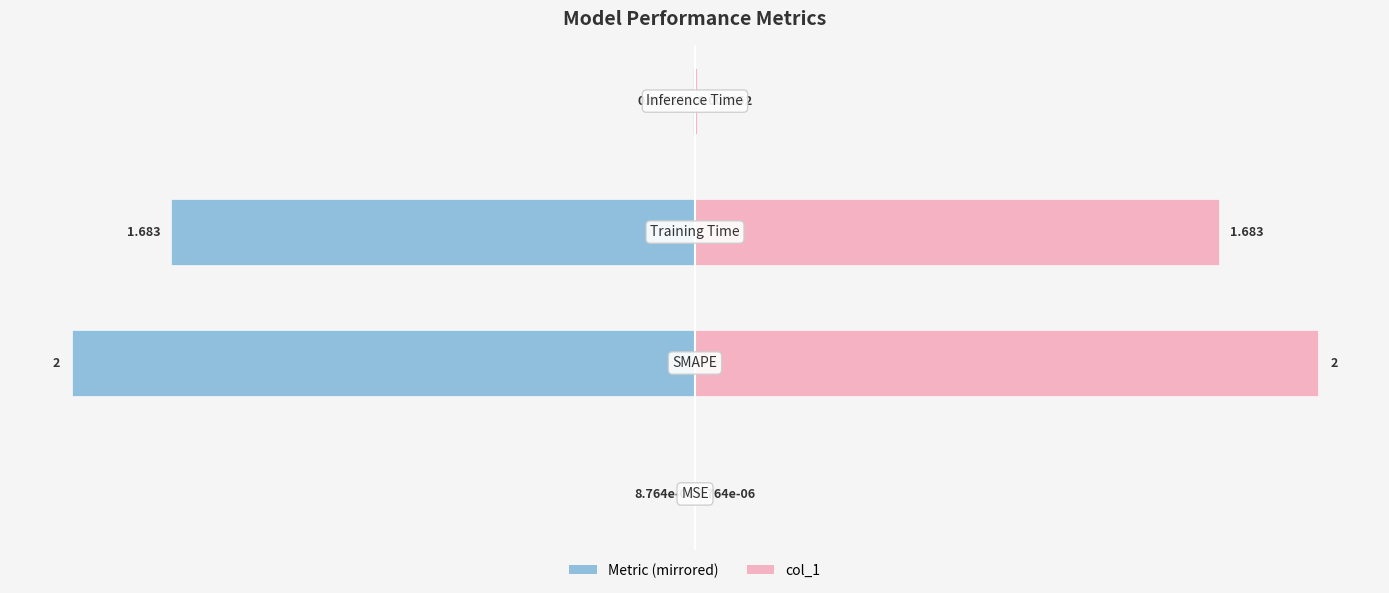

How many bars are there in each group?

2